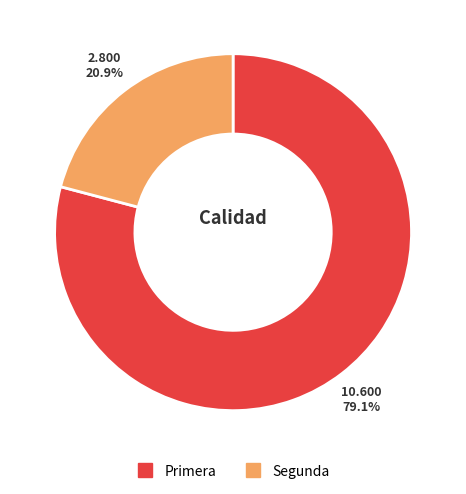

To the nearest percent, what is the combined percentage of Segunda and Primera?

100%